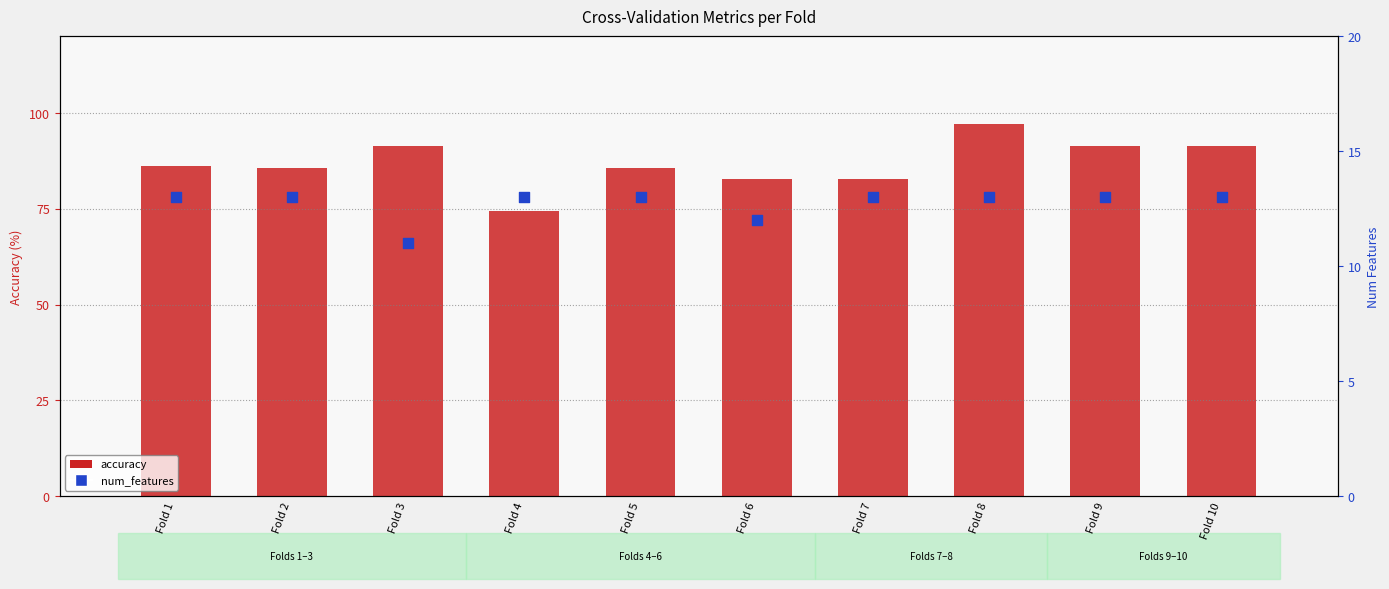

At which category is the sum across all series the highest?

Fold 8